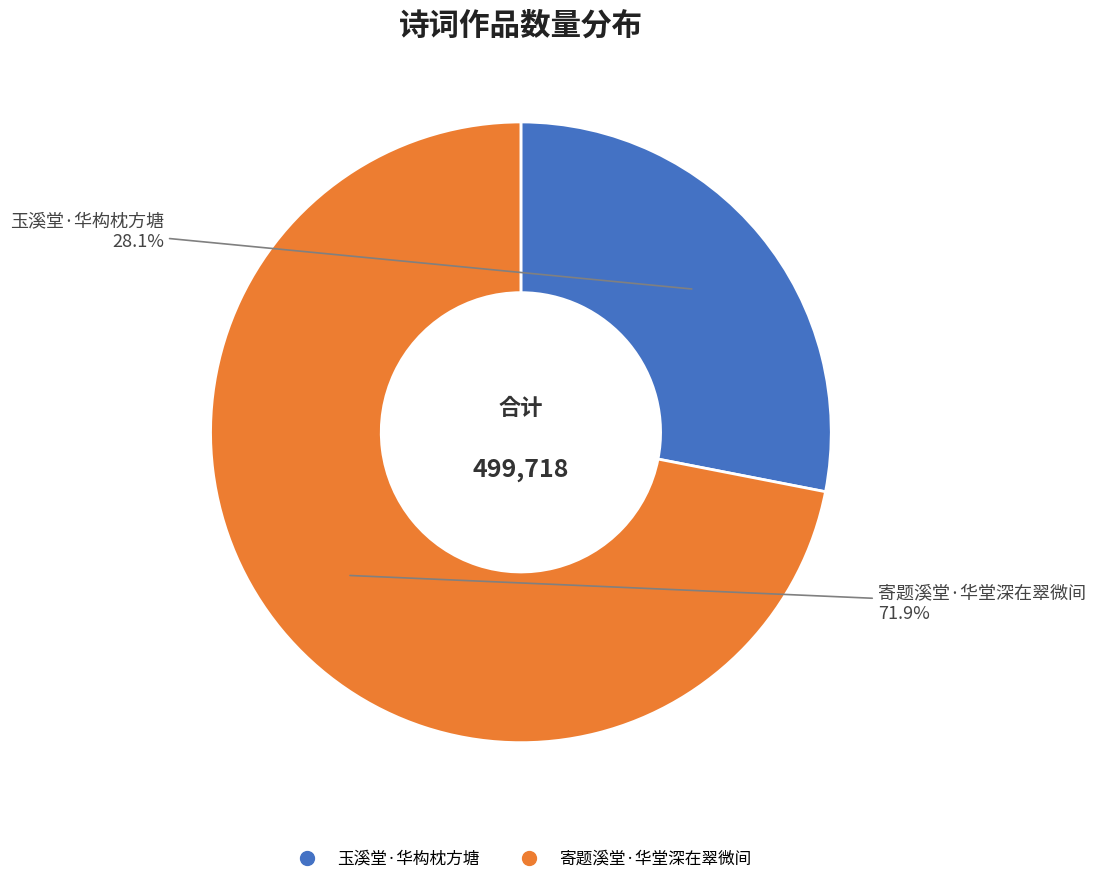

Rank the categories by value from highest to lowest.

寄题溪堂·华堂深在翠微间, 玉溪堂·华构枕方塘